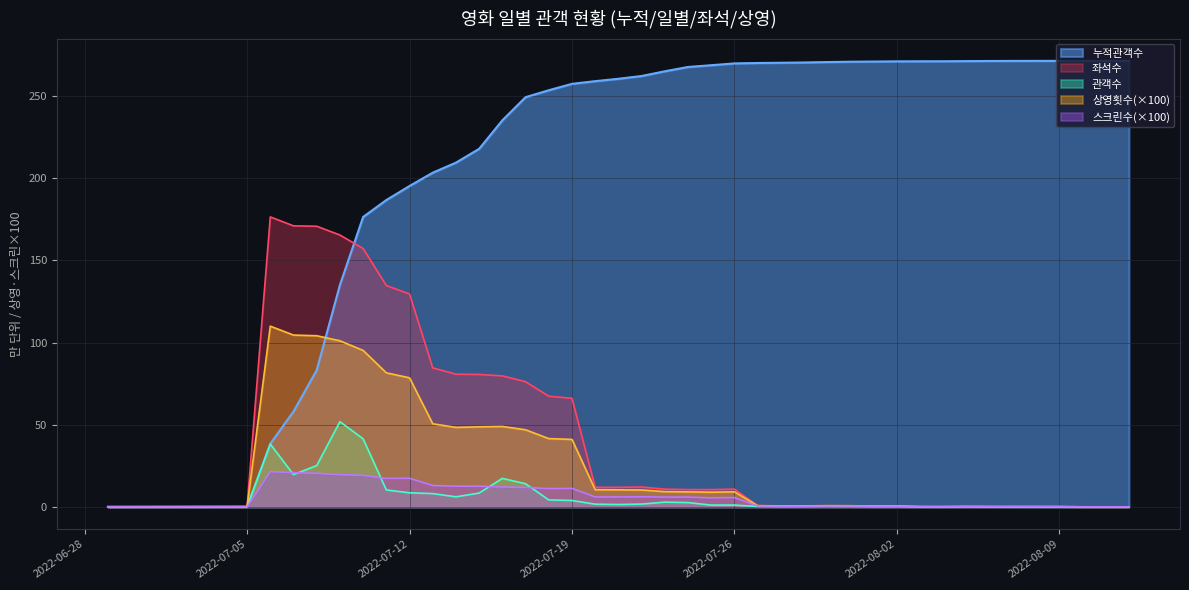

What is the average value of the 관객수 series?

6.8